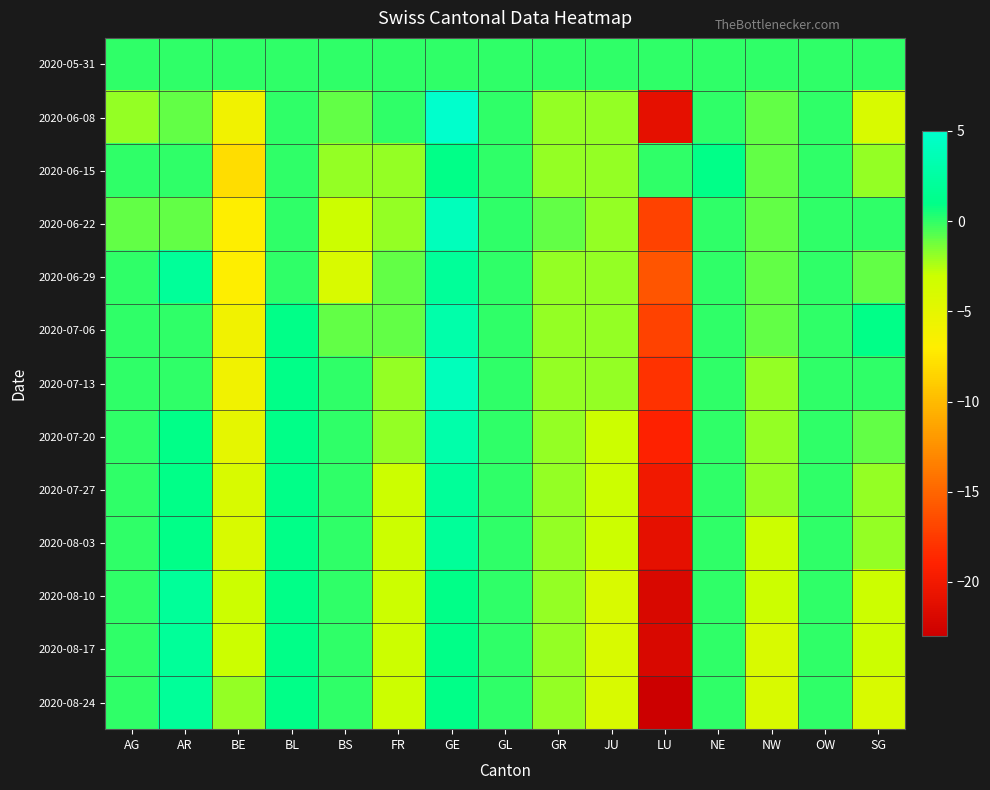

What is the difference between the highest and lowest values at NE?

1